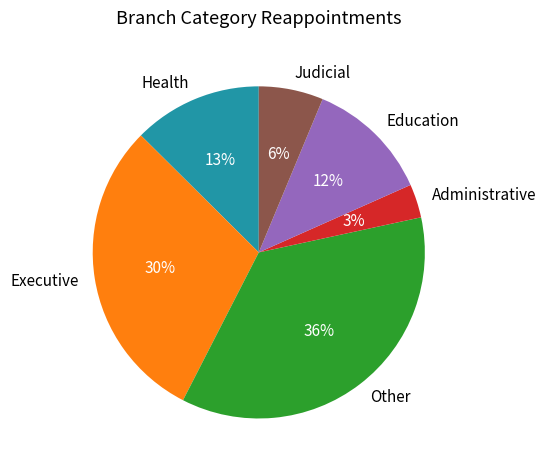

Rank the categories by value from highest to lowest.

Other, Executive, Health, Education, Judicial, Administrative